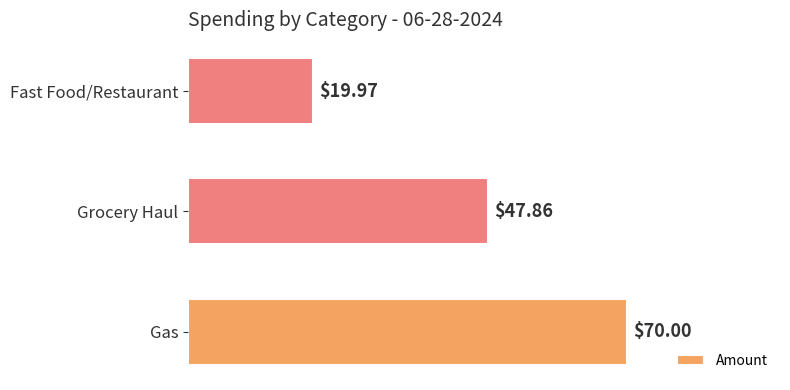

Which category has the lowest value across all series?

Fast Food/Restaurant